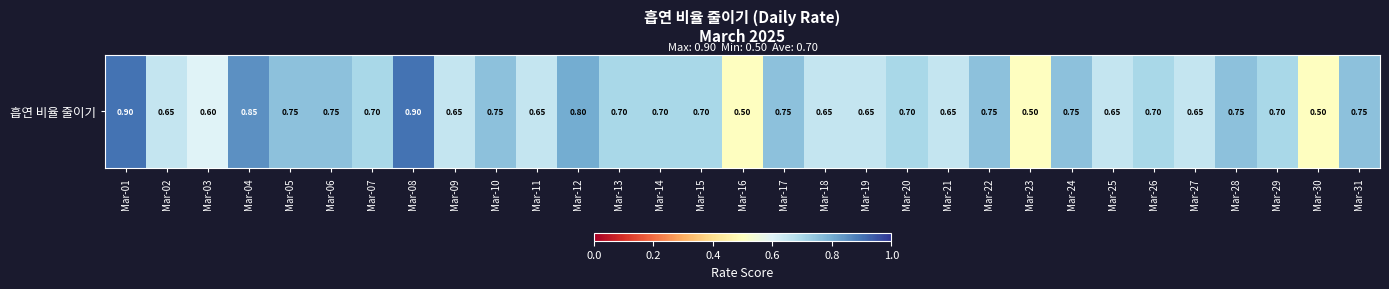

Between Mar-30 and Mar-08, which is larger?

Mar-08